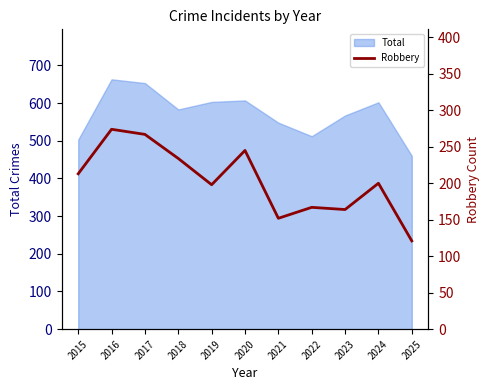

What is the highest value of the Total series?

663